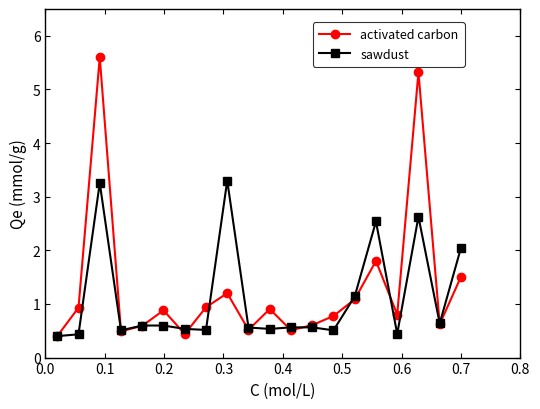

What is the value of the sawdust point at the 7th from the left?

0.5